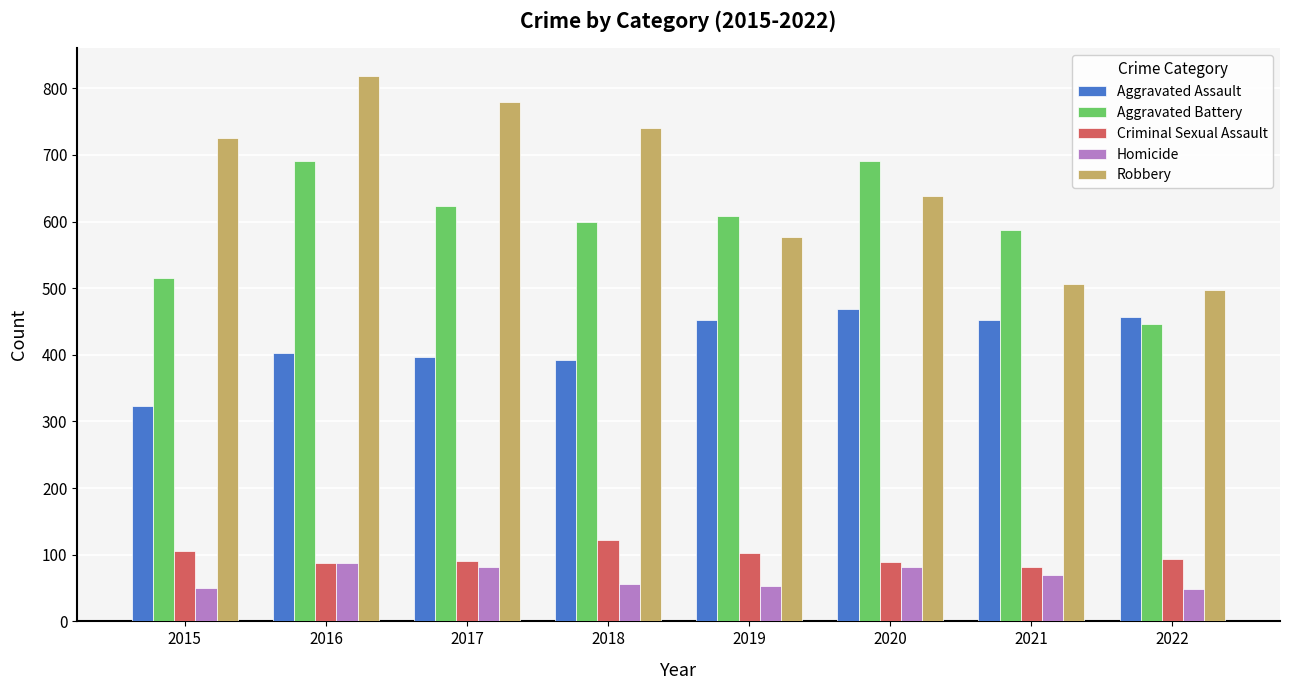

What is the difference between the highest and lowest values at 2018?

685